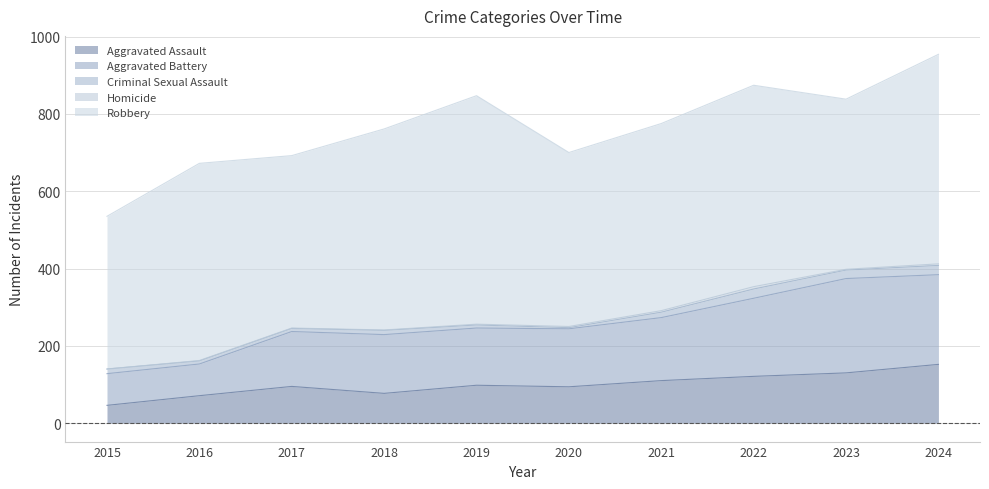

How many distinct data groups are displayed?

5